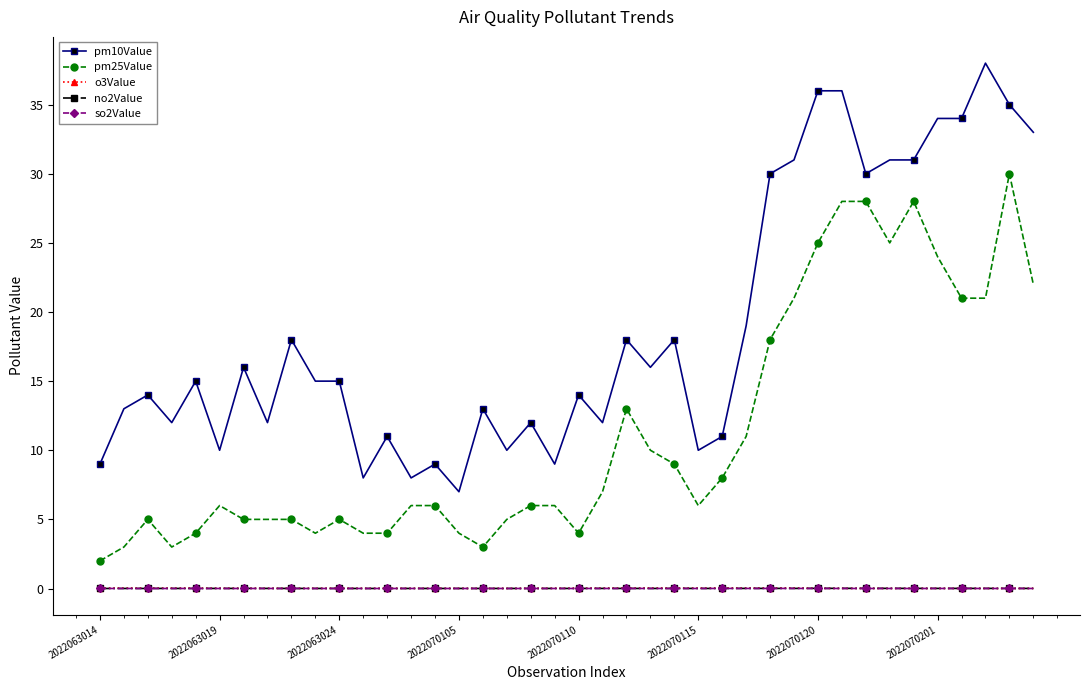

Which series has the largest total across all categories?

pm10Value